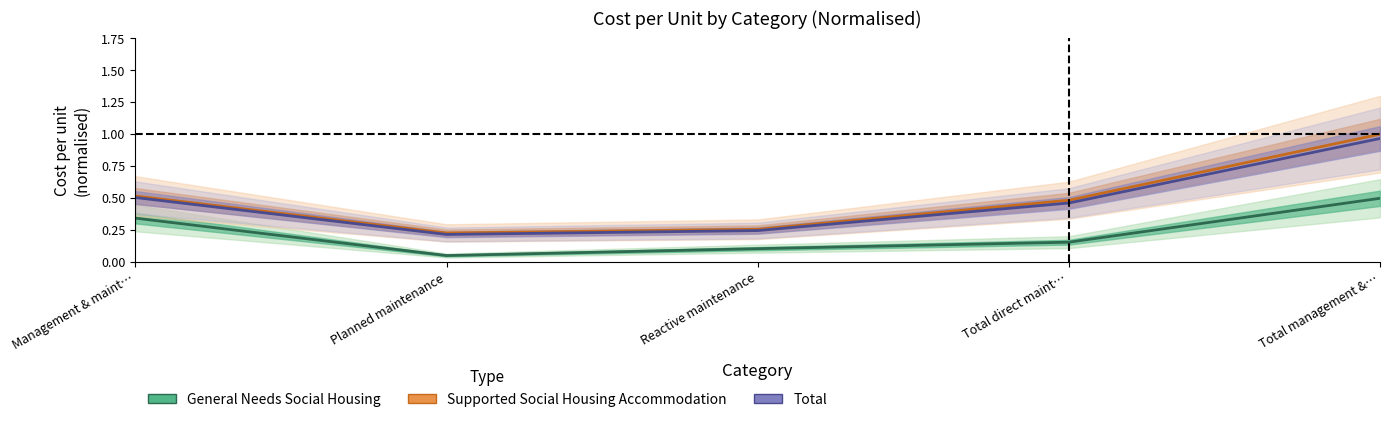

True or false: Total and General Needs Social Housing intersect in this chart.

False